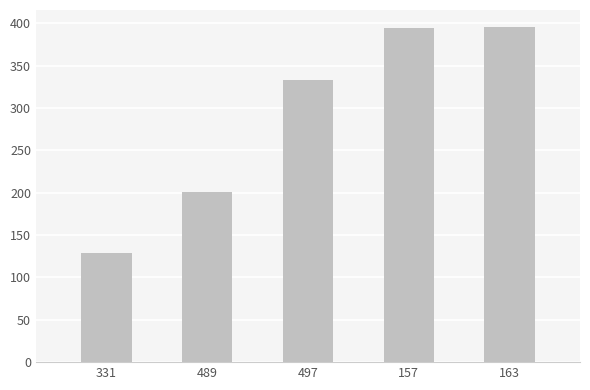

What is the sum of the values at 497 and 489?

534